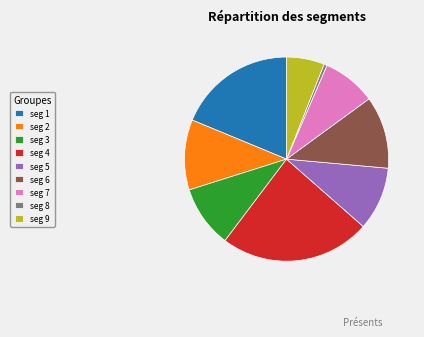

Which has a higher value, seg 3 or seg 9?

seg 3